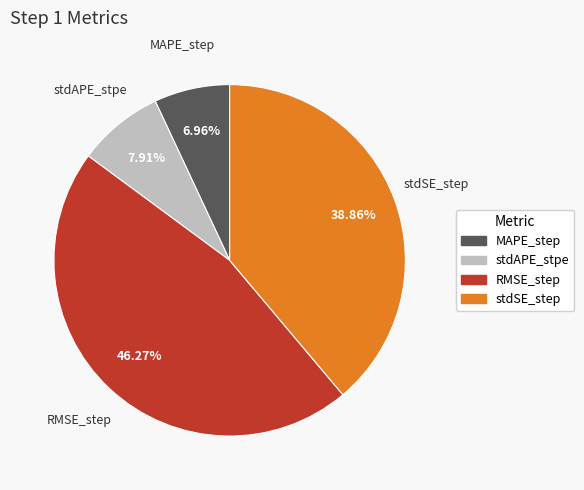

Count the number of slices in the pie.

4